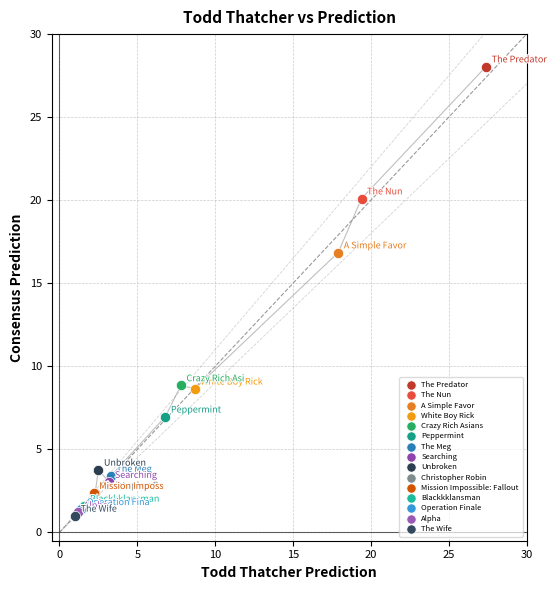

What are all the series names shown in the legend?

The Predator, The Nun, A Simple Favor, White Boy Rick, Crazy Rich Asians, Peppermint, The Meg, Searching, Unbroken, Christopher Robin, Mission Impossible: Fallout, Blackkklansman, Operation Finale, Alpha, The Wife